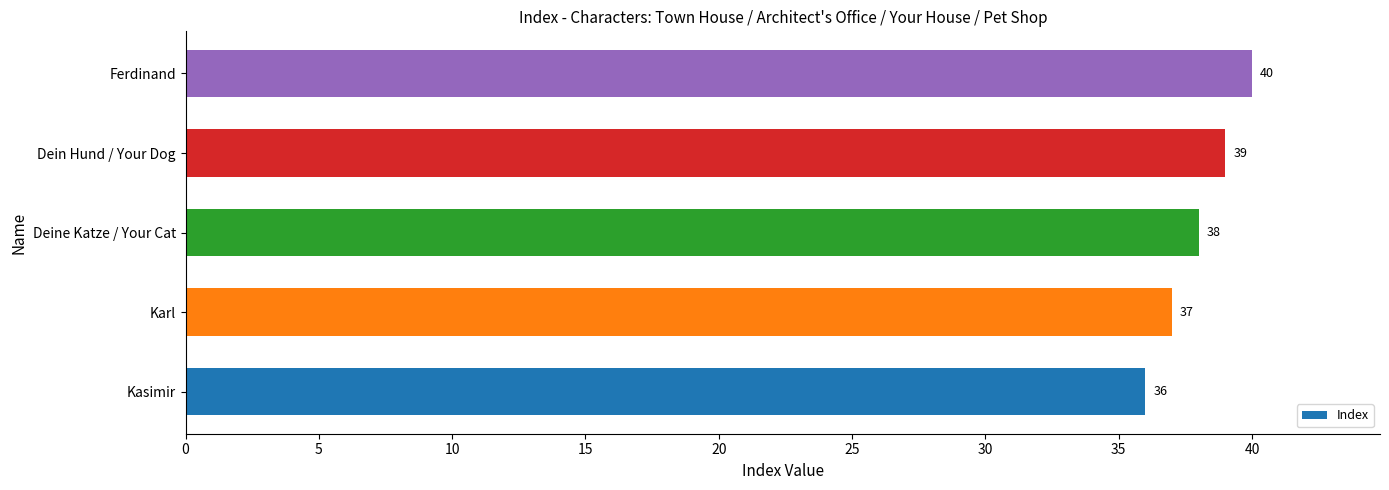

Are the bars horizontal?

Yes